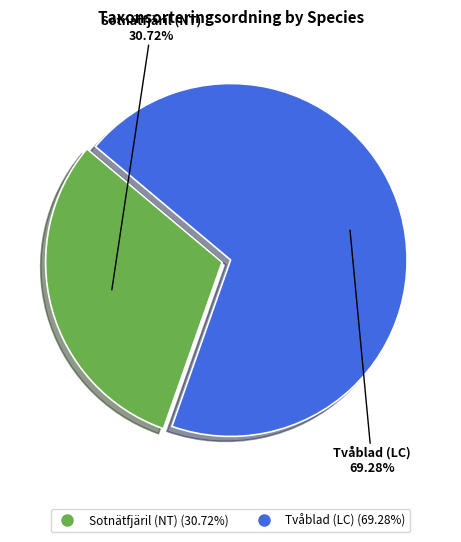

What is the largest slice in the pie chart?

Tvåblad (LC)